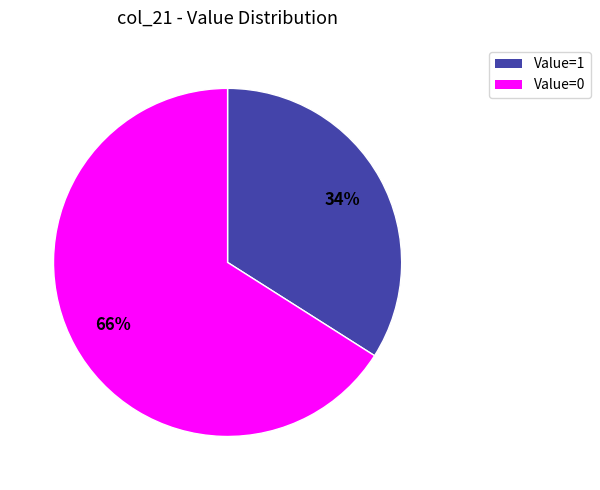

To the nearest percent, what is the difference between the largest and smallest slice percentages?

32%